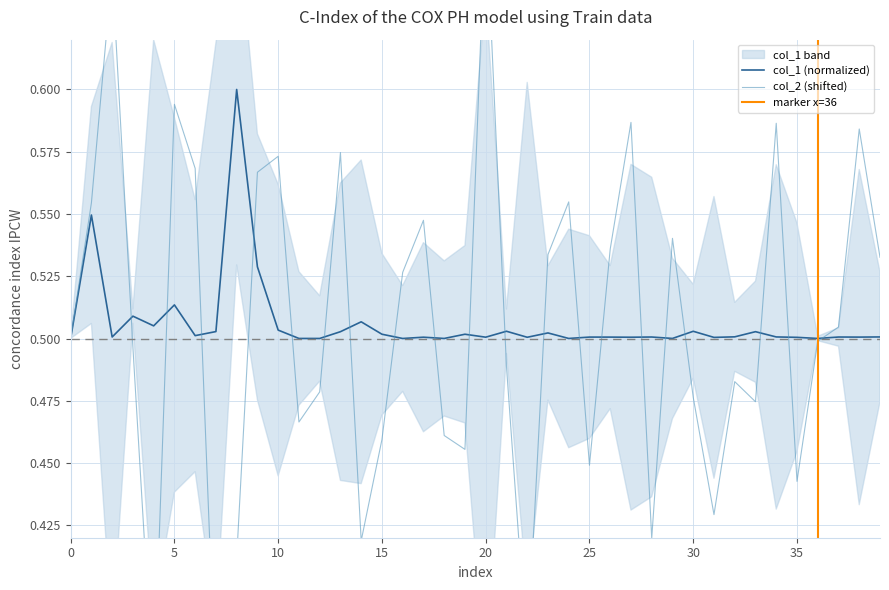

Is it true that col_1 equals 0.5 at 21?

True